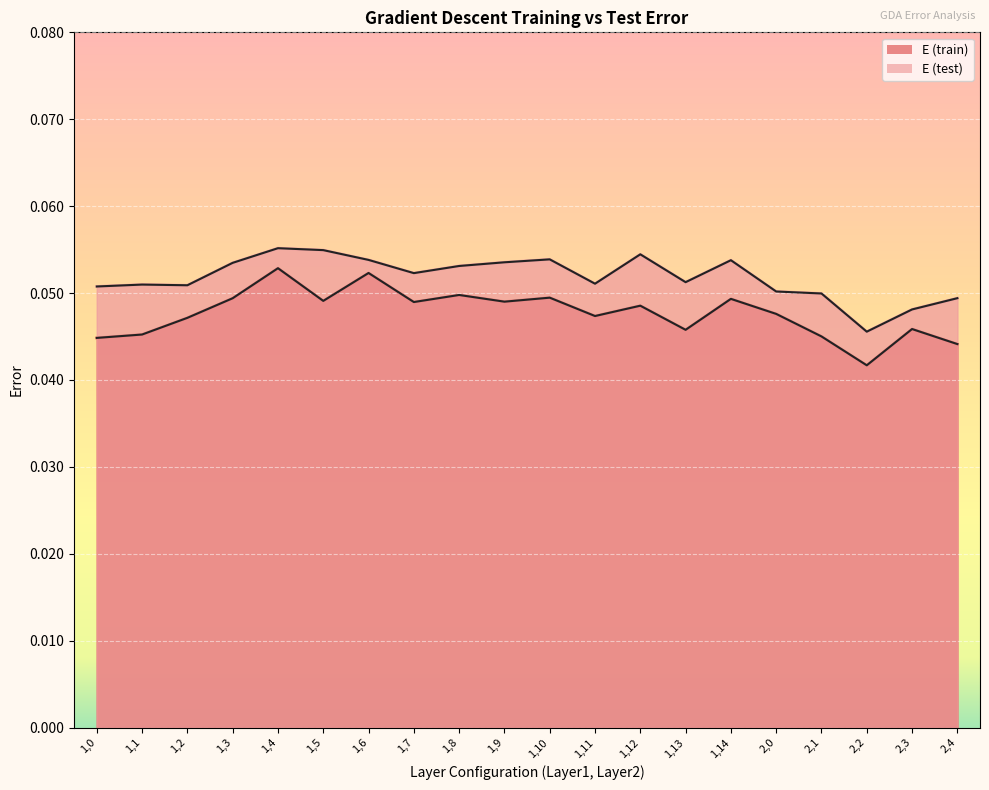

At which label does E (train) reach its peak?

1,4